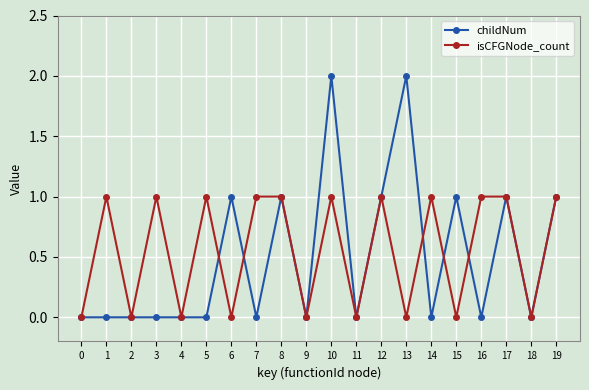

At which category is the sum across all series the highest?

10